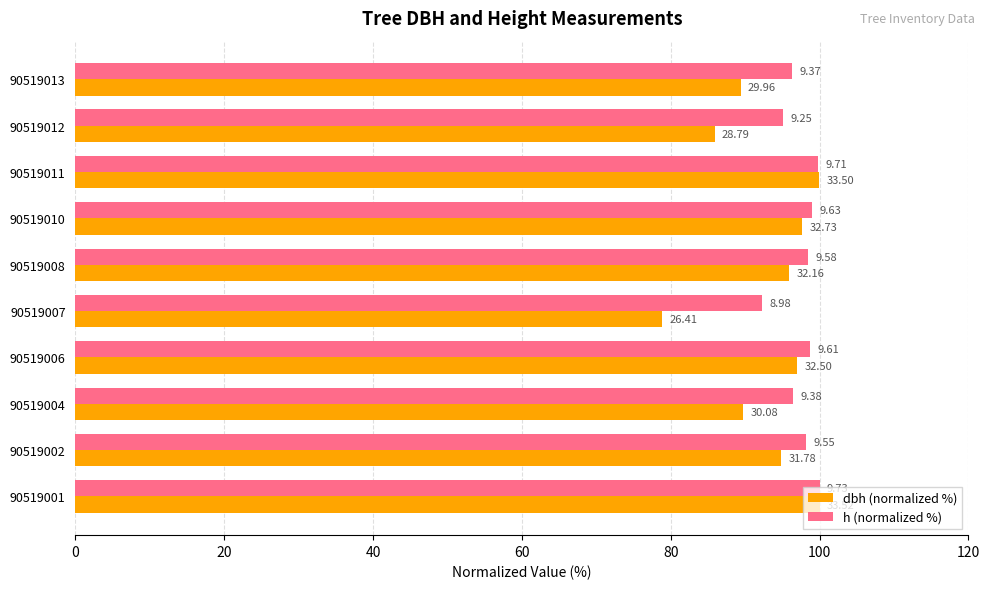

Reading left to right, transcribe all the data shown in this chart.

dbh (normalized %): 100.0	94.8	89.7	97.0	78.8	95.9	97.6	99.9	85.9	89.4
h (normalized %): 100.0	98.2	96.4	98.8	92.3	98.5	99.0	99.8	95.1	96.3